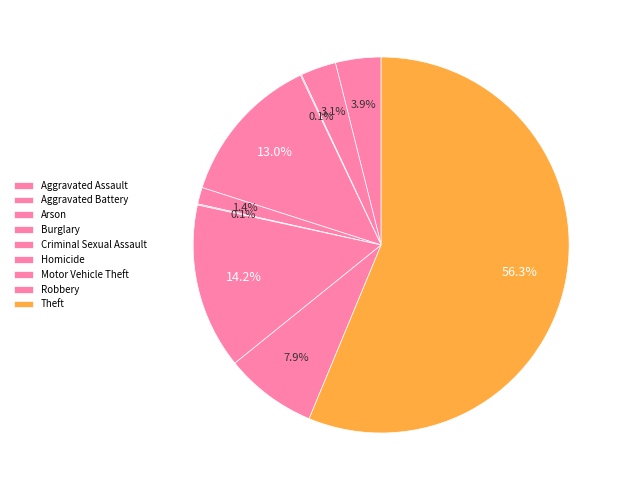

To the nearest percent, what percentage of the pie is Burglary?

13%